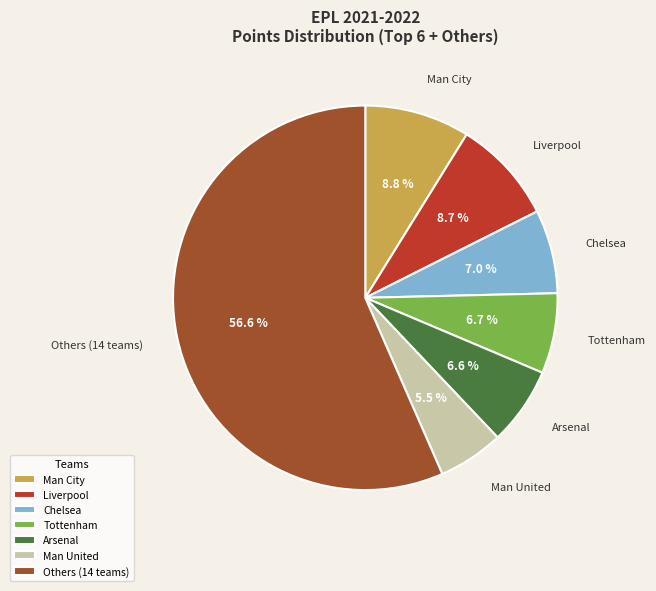

Is there any slice that represents more than half of the pie?

Yes